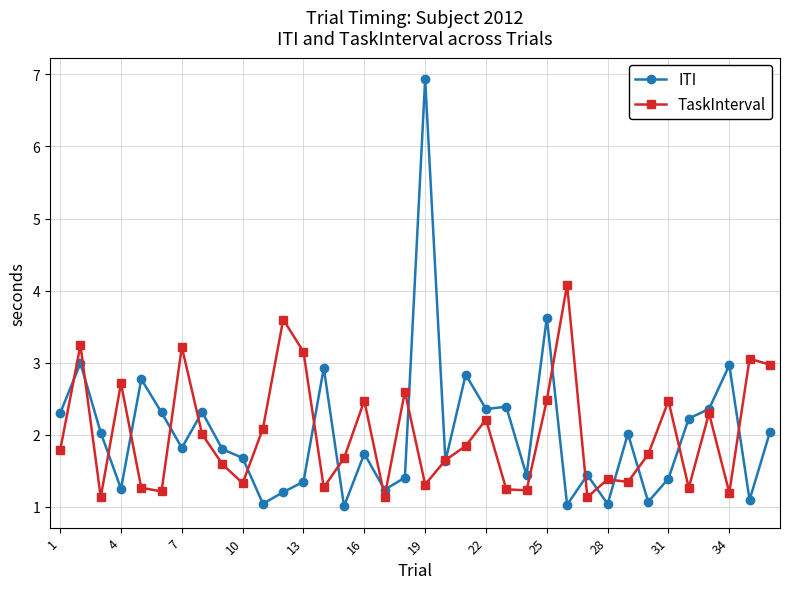

Count the number of categories in the chart.

36